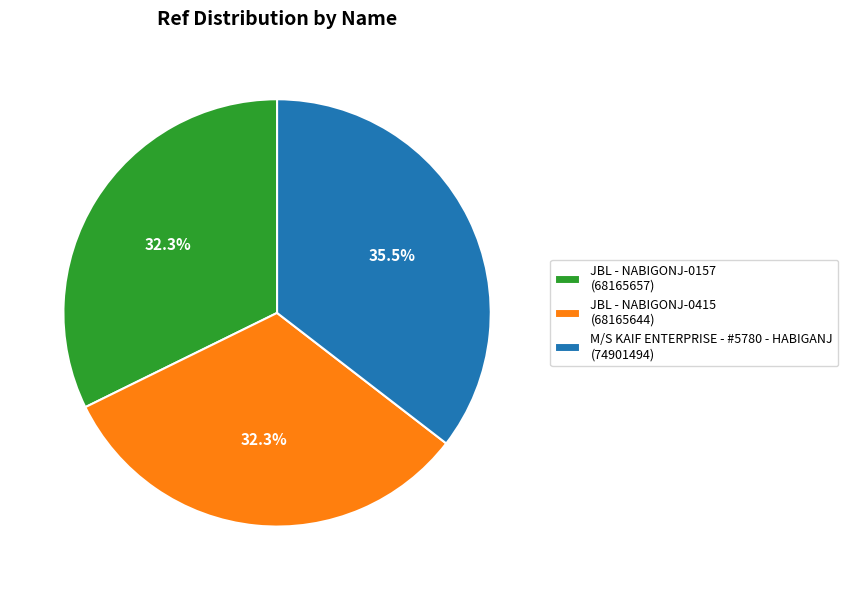

Which slice is the largest?

M/S KAIF ENTERPRISE - #5780 - HABIGANJ